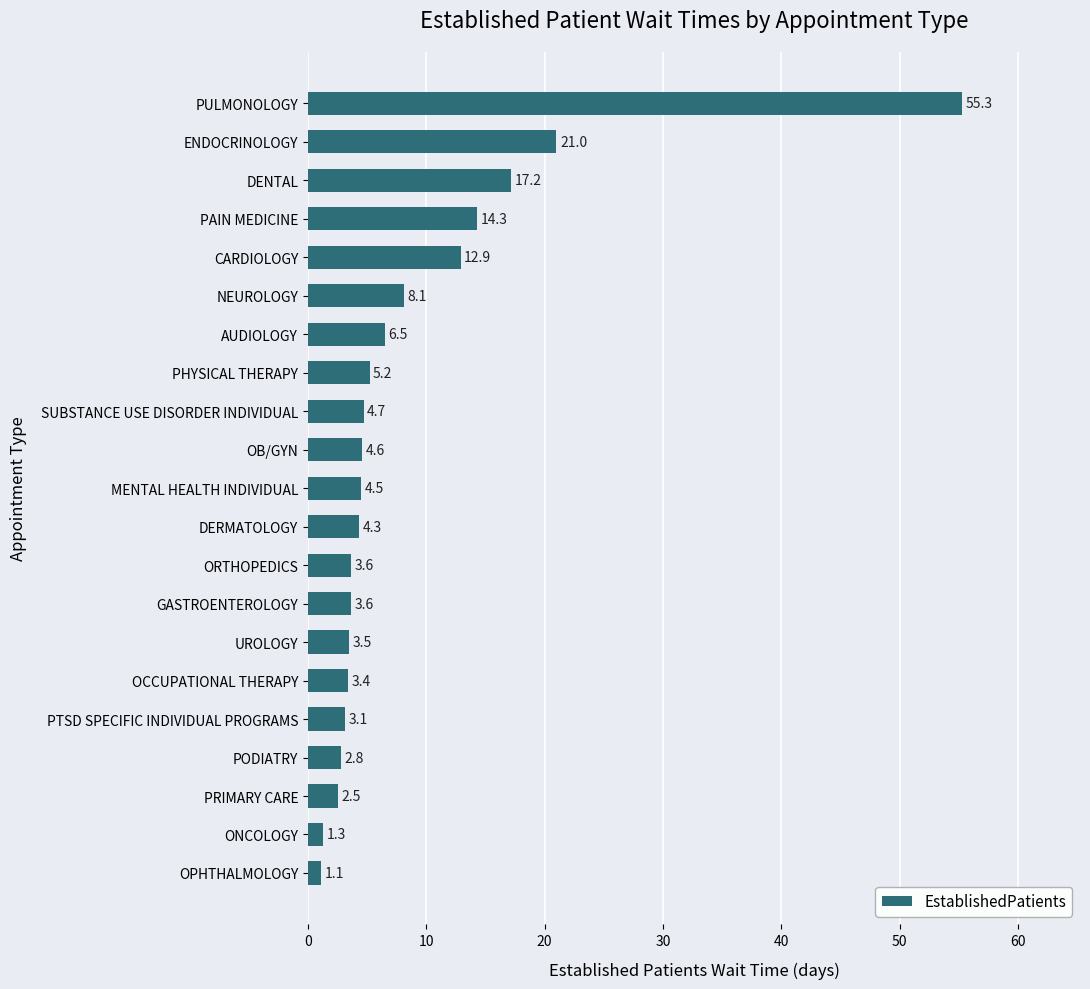

The chart shows a value of 14.3 at PAIN MEDICINE. True or false?

True